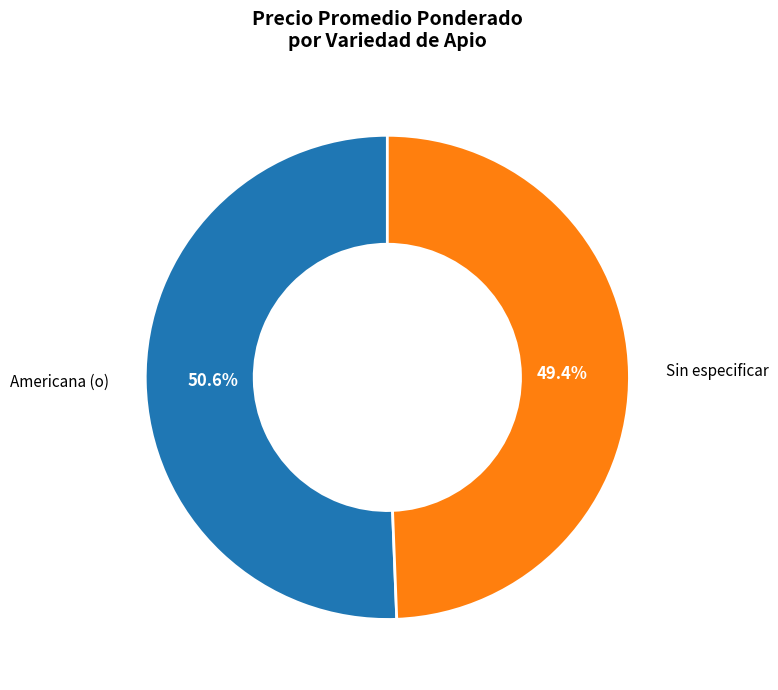

How many segments does this pie chart have?

2